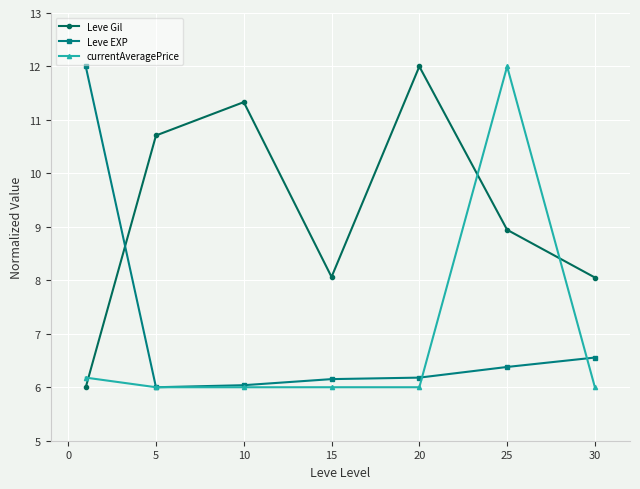

How many lines are shown in the chart?

3